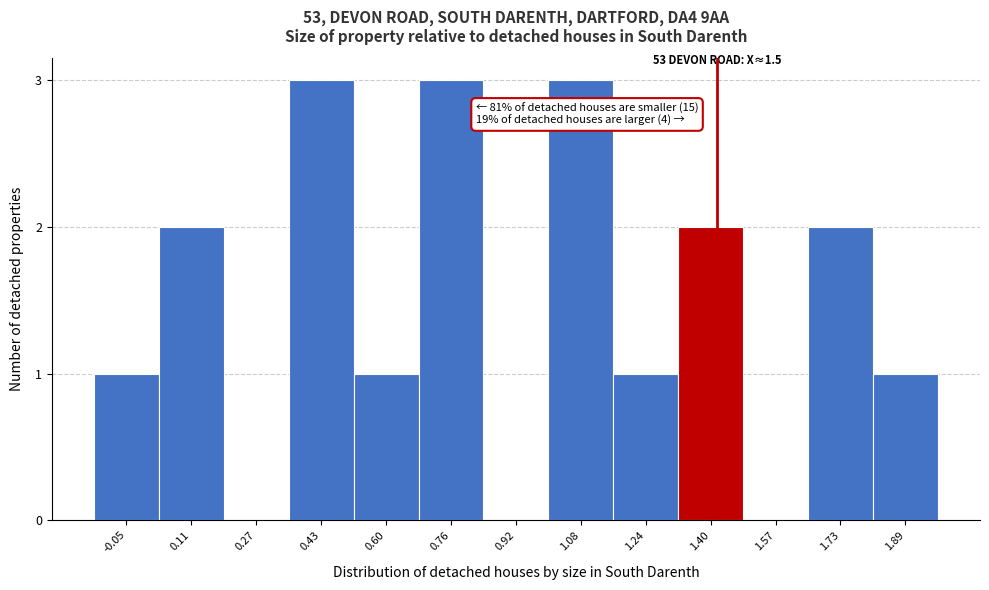

Reading left to right, what are all the values shown in this chart?

-0.05=1	0.11=2	0.27=0	0.43=3	0.60=1	0.76=3	0.92=0	1.08=3	1.24=1	1.40=2	1.57=0	1.73=2	1.89=1